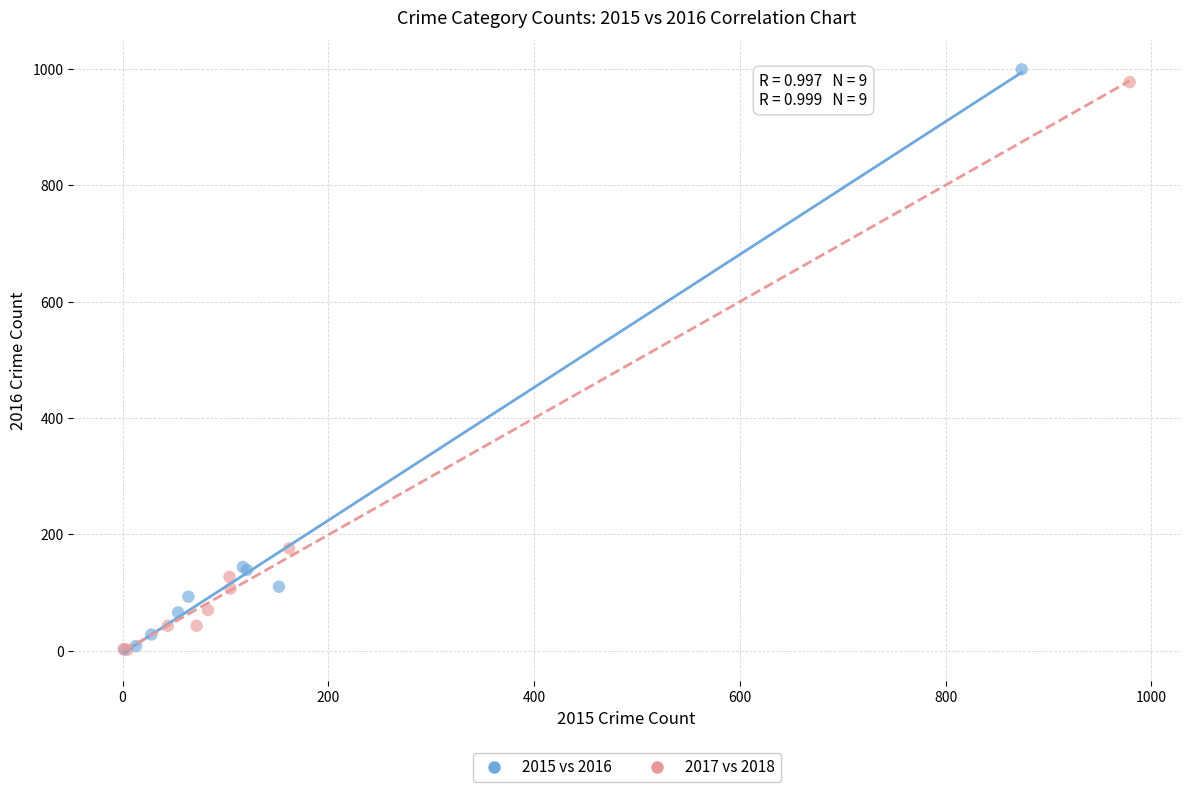

What are all the series names shown in the legend?

2015 vs 2016, 2017 vs 2018